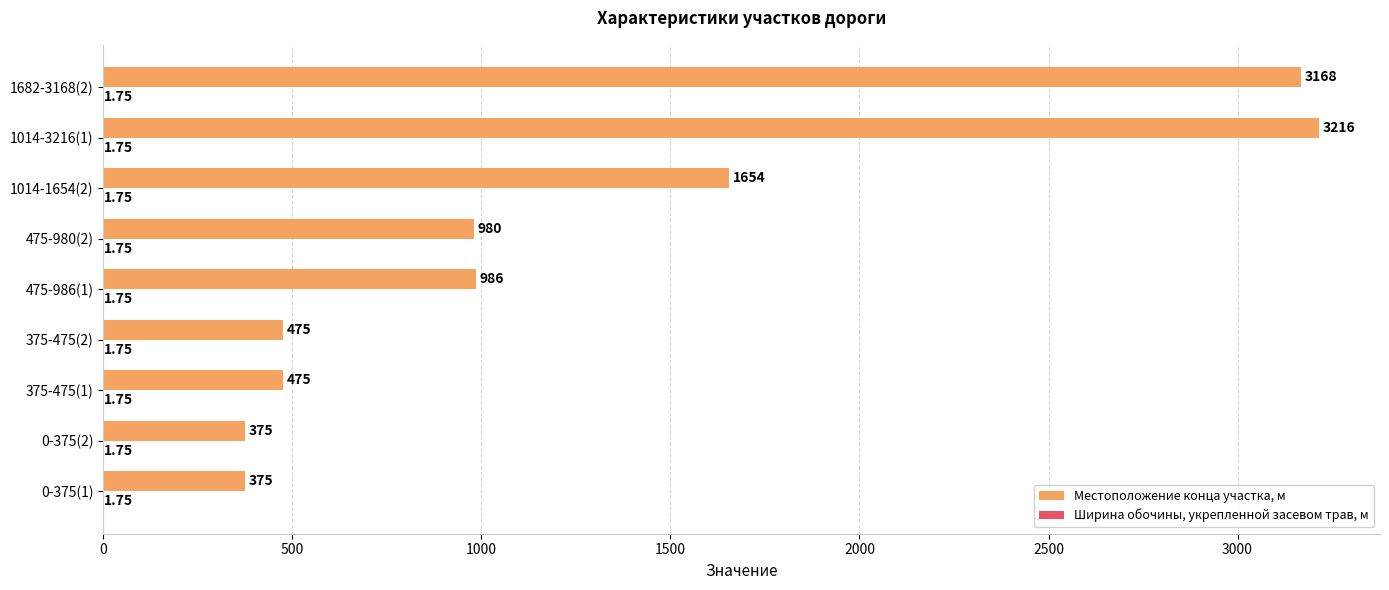

Between 0-375(1) and 475-980(2), which series saw the biggest shift?

Местоположение конца участка, м